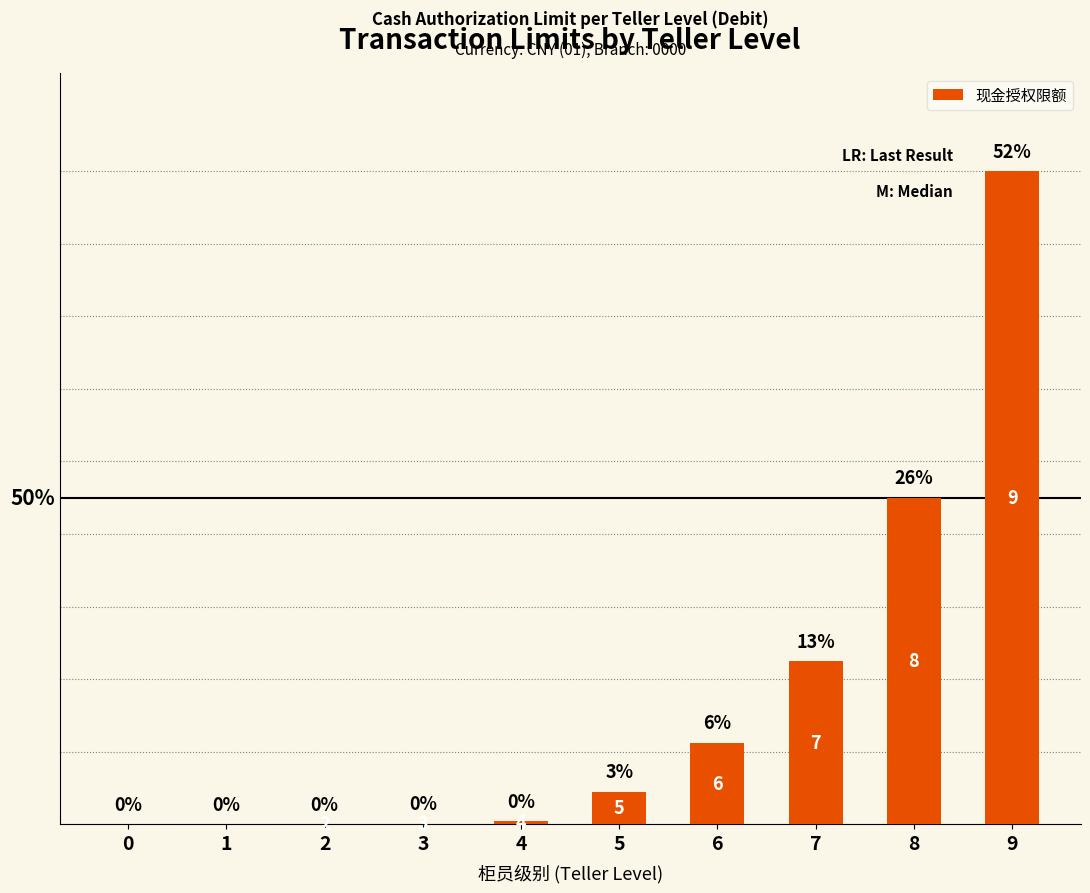

What is the value of the 9th bar from the left?

200000000